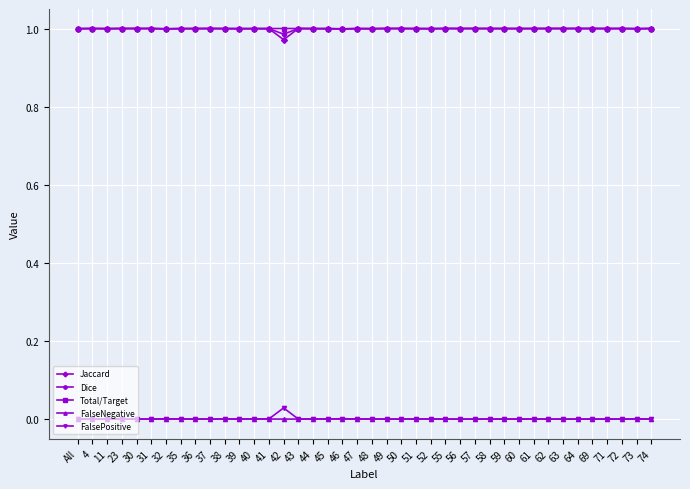

True or false: FalsePositive and Total/Target cross at least once.

False